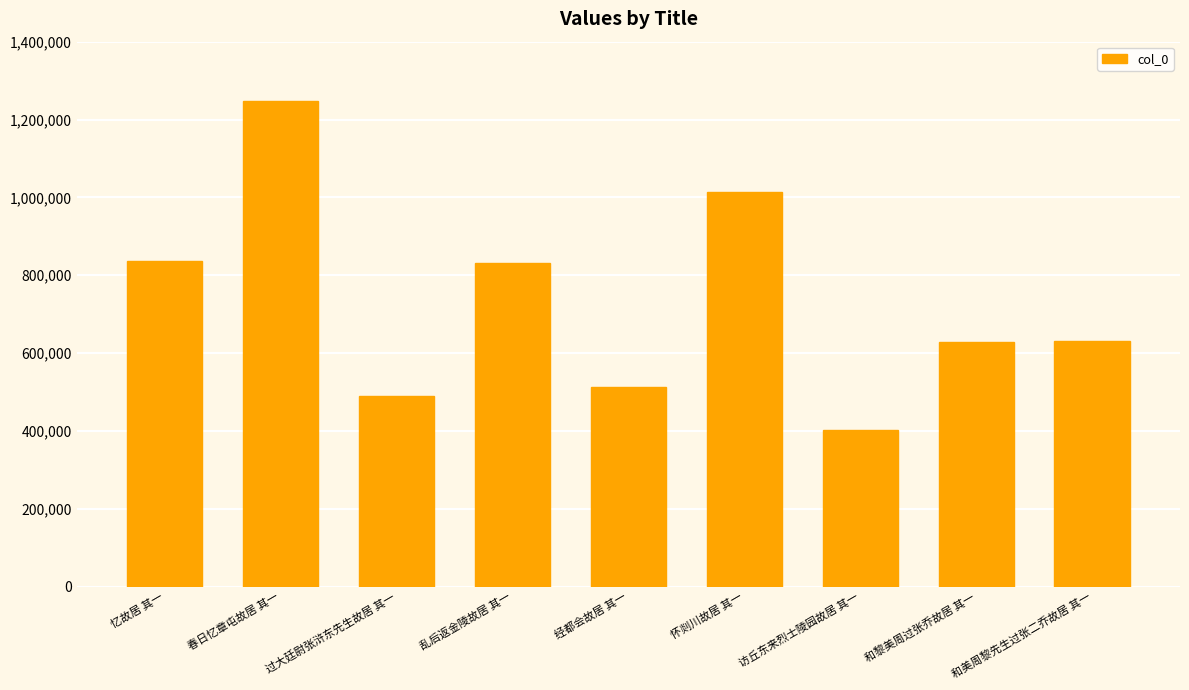

How many data points are less than 629948?

4